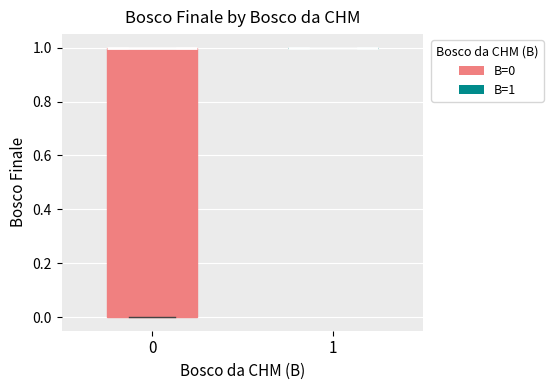

Which box is the tallest, from its lower edge to its upper edge?

0